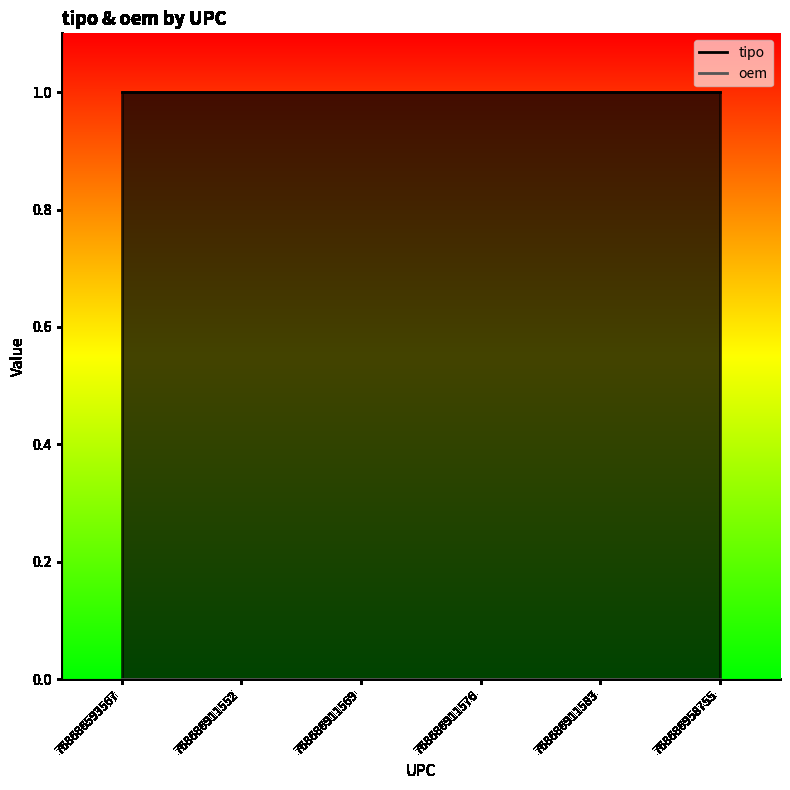

True or false: oem has more than 2 interior local peaks.

False